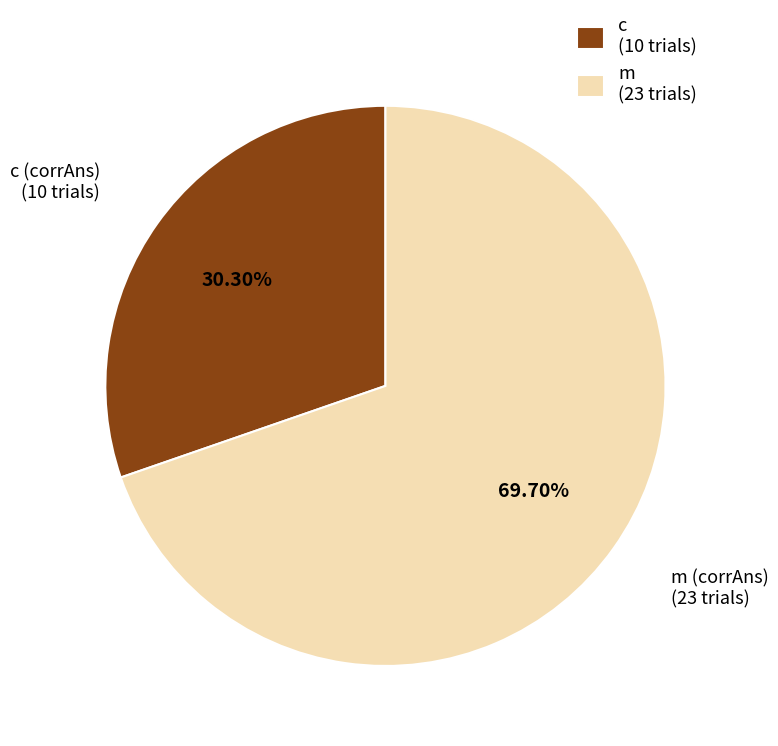

Which category has the biggest portion of the pie?

m (corrAns)